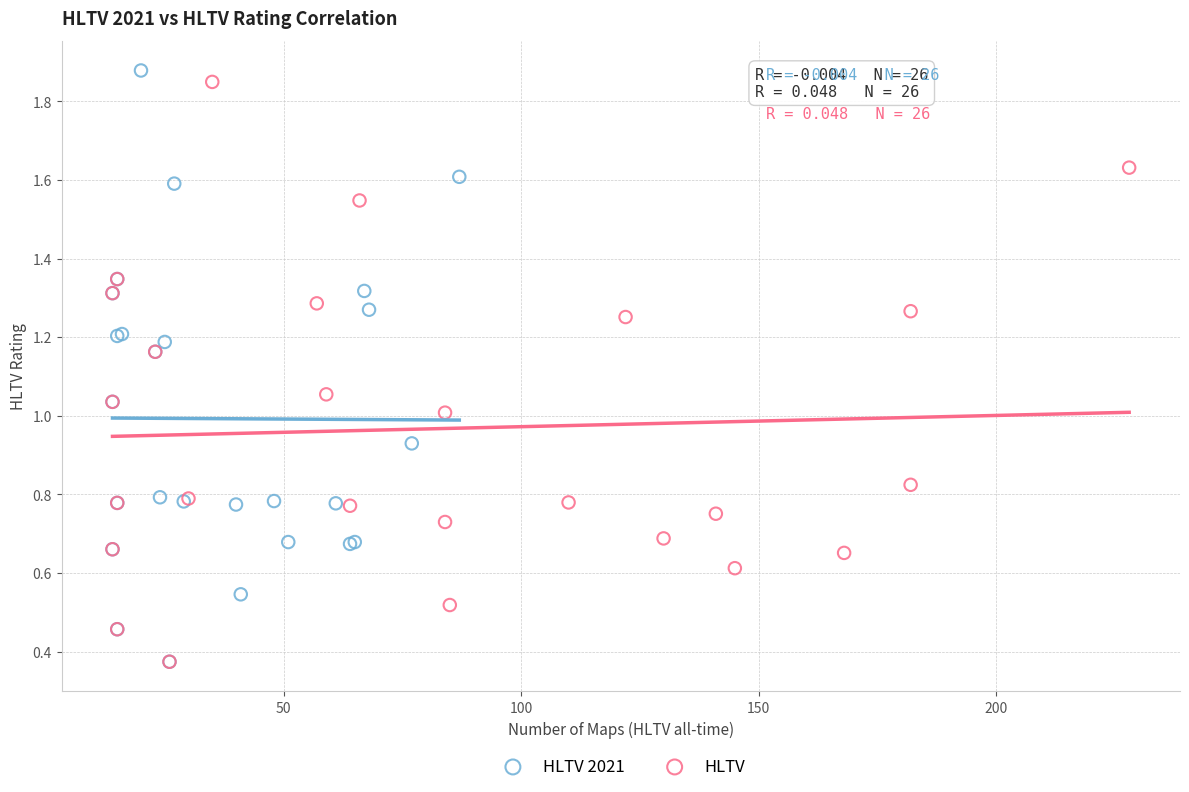

Which series has the widest spread of Y values?

HLTV 2021